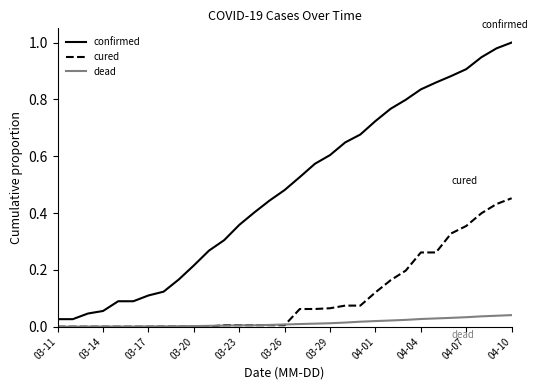

List the series in order of their peak value, lowest first.

dead, cured, confirmed